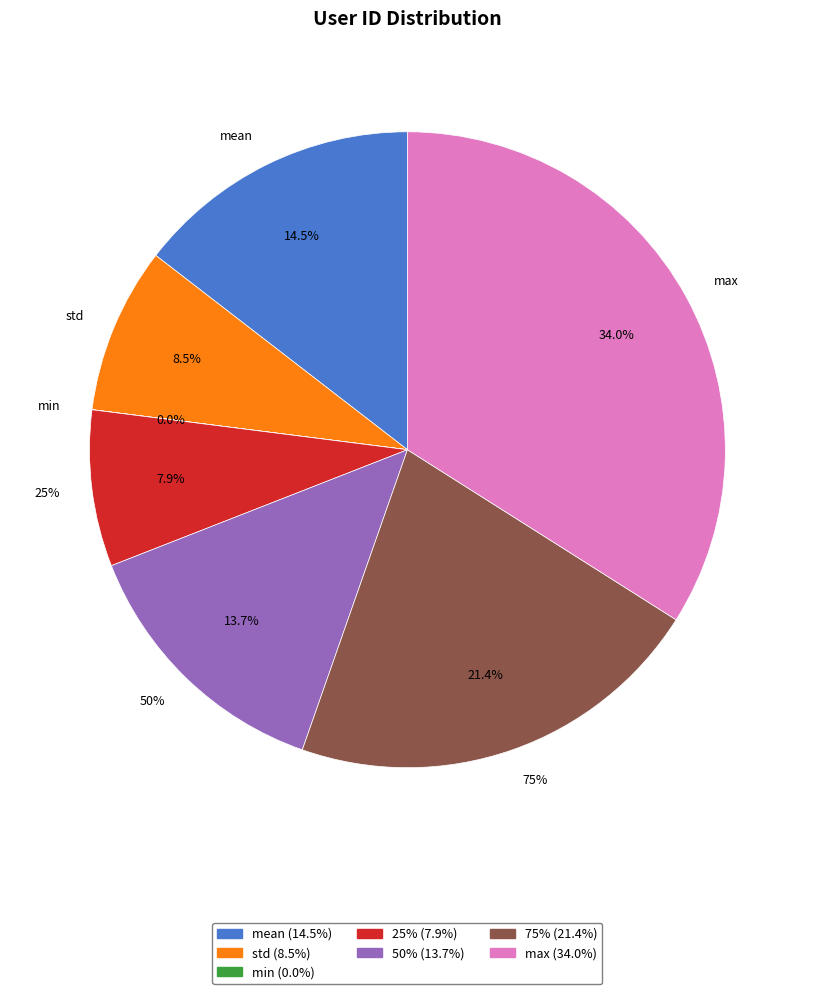

Which has a higher value, min or 75%?

75%